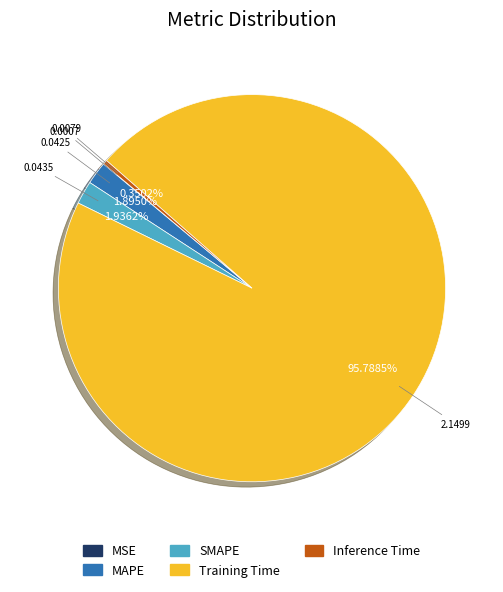

To the nearest percent, what is the average slice percentage?

20%